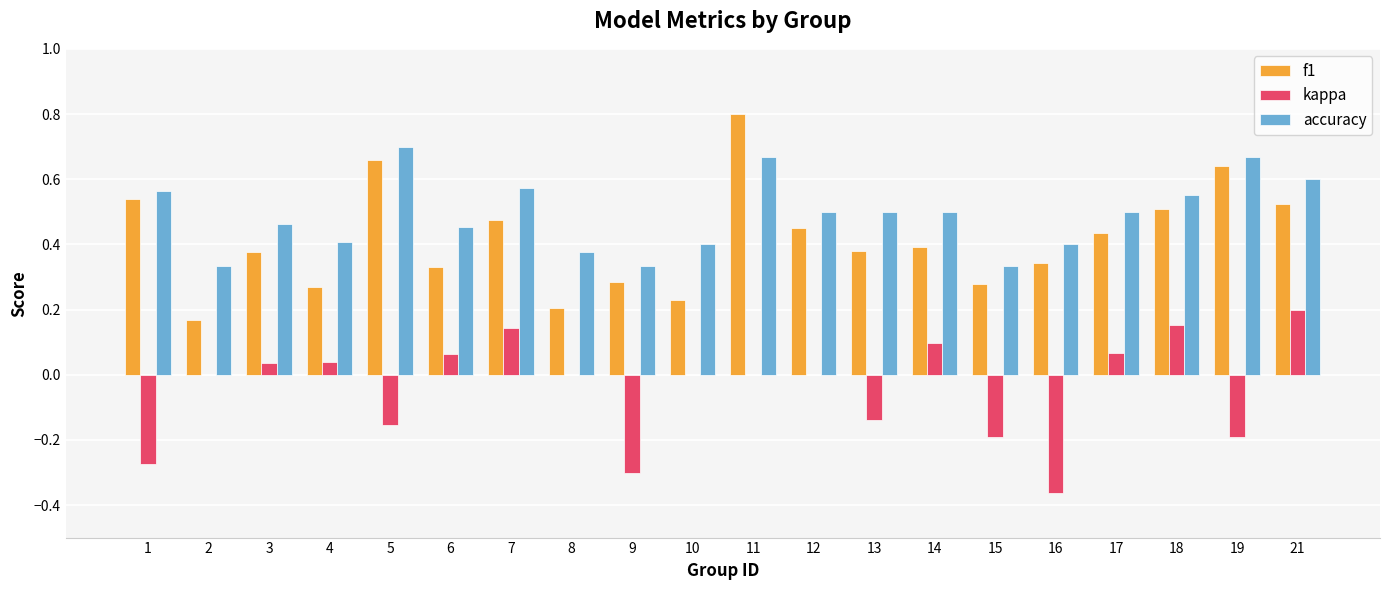

What is the total value across all series at 18?

1.2